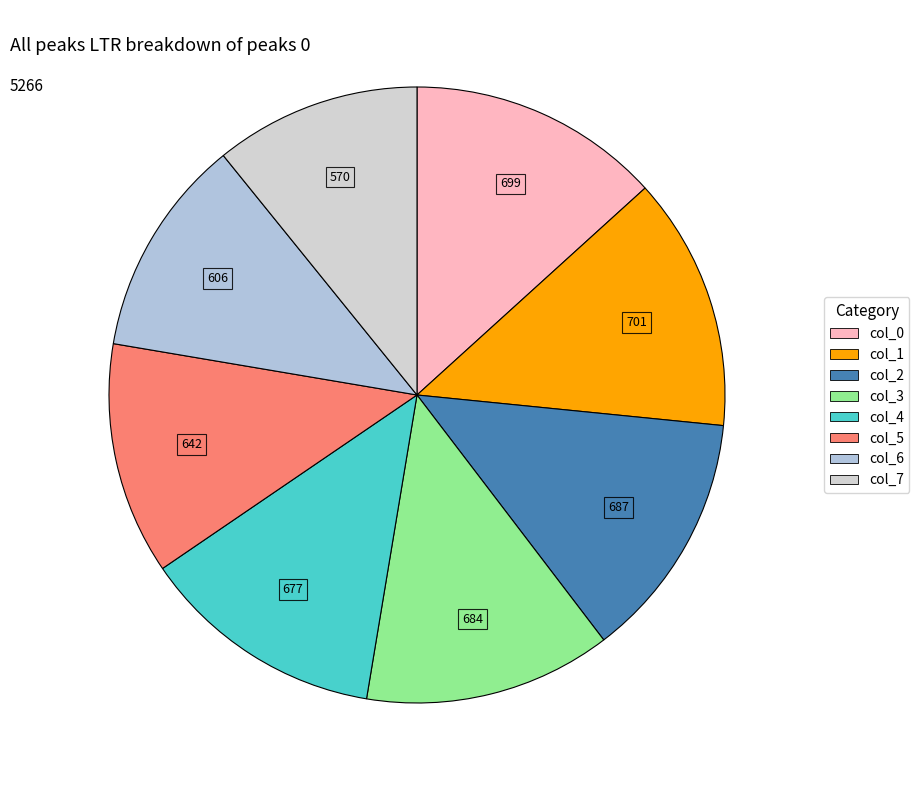

Is there any slice that represents more than half of the pie?

No